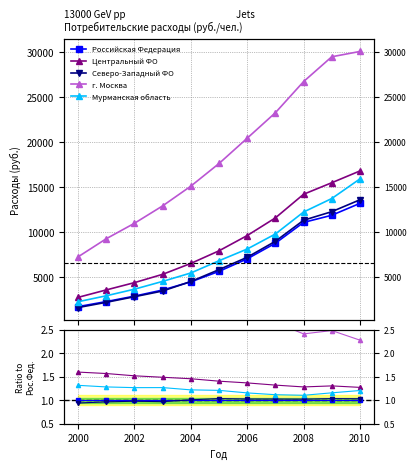

Reading right to left, what are all the values shown in this chart?

Российская Федерация: 1.0	1.0	1.0	1.0	1.0	1.0	1.0	1.0	1.0	1.0	1.0
Центральный ФО: 1.3	1.3	1.3	1.3	1.4	1.4	1.5	1.5	1.5	1.6	1.6
Северо-Западный ФО: 1.0	1.0	1.0	1.0	1.0	1.0	1.0	1.0	1.0	1.0	0.9
г. Москва: 2.3	2.5	2.4	2.7	2.9	3.1	3.4	3.6	3.8	4.1	4.2
Мурманская область: 1.2	1.2	1.1	1.1	1.2	1.2	1.2	1.3	1.3	1.3	1.3